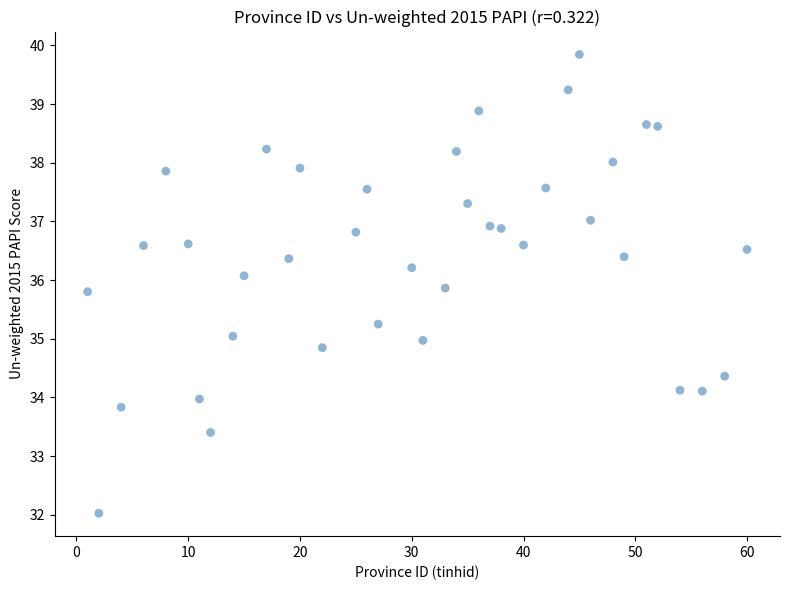

What is the range of X values (max minus min)?

59.0